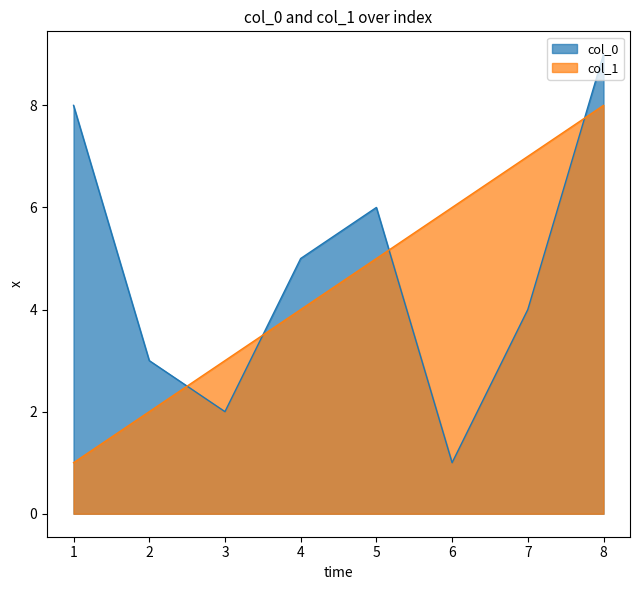

True or false: col_0 and col_1 cross at least once.

True